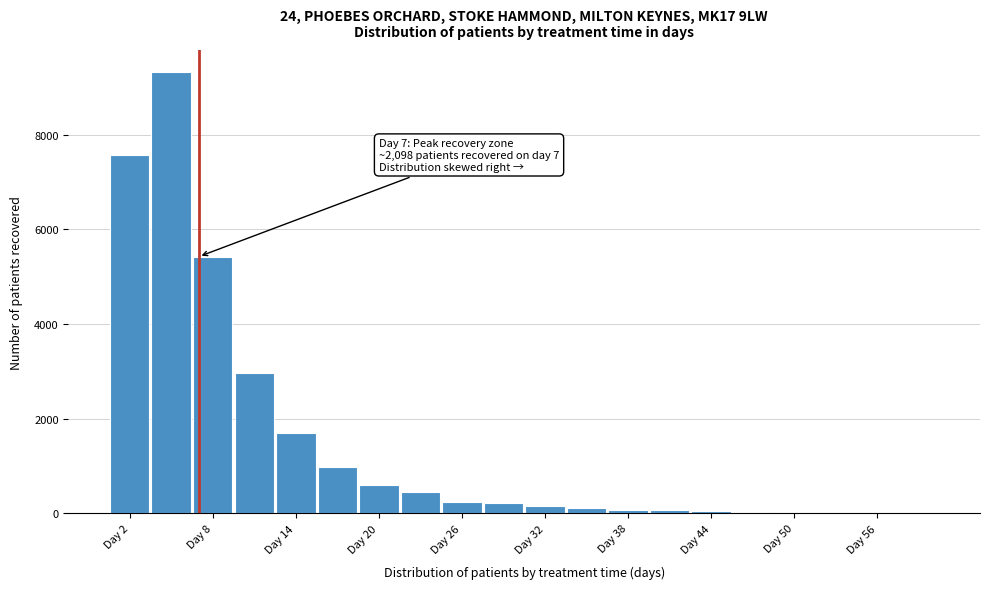

Around what value on the x-axis is the tallest bar? Give the approximate position of its centre, as read against the axis.

5